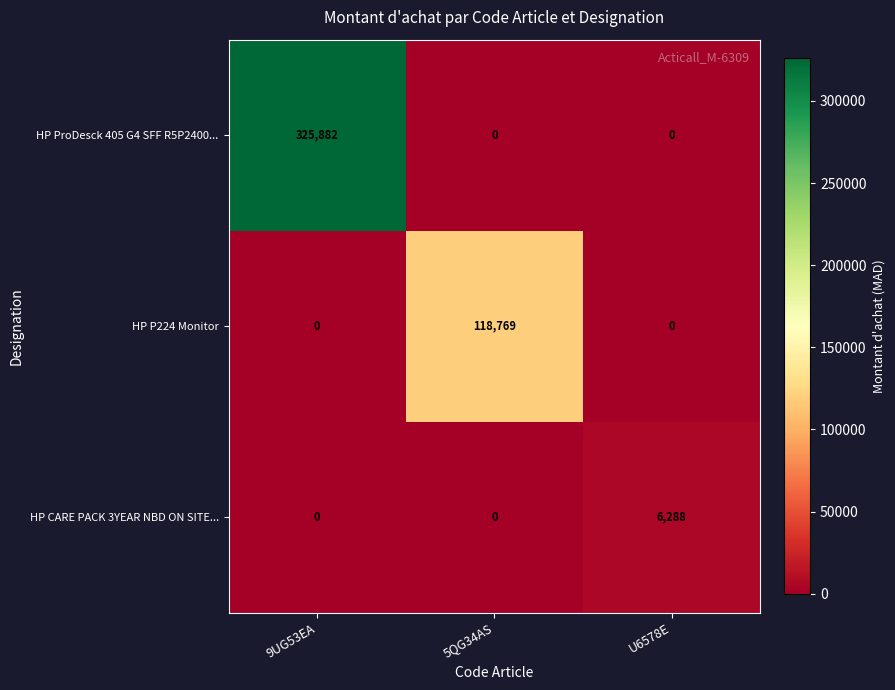

Which series has the widest spread of values?

HP ProDesck 405 G4 SFF R5P2400...